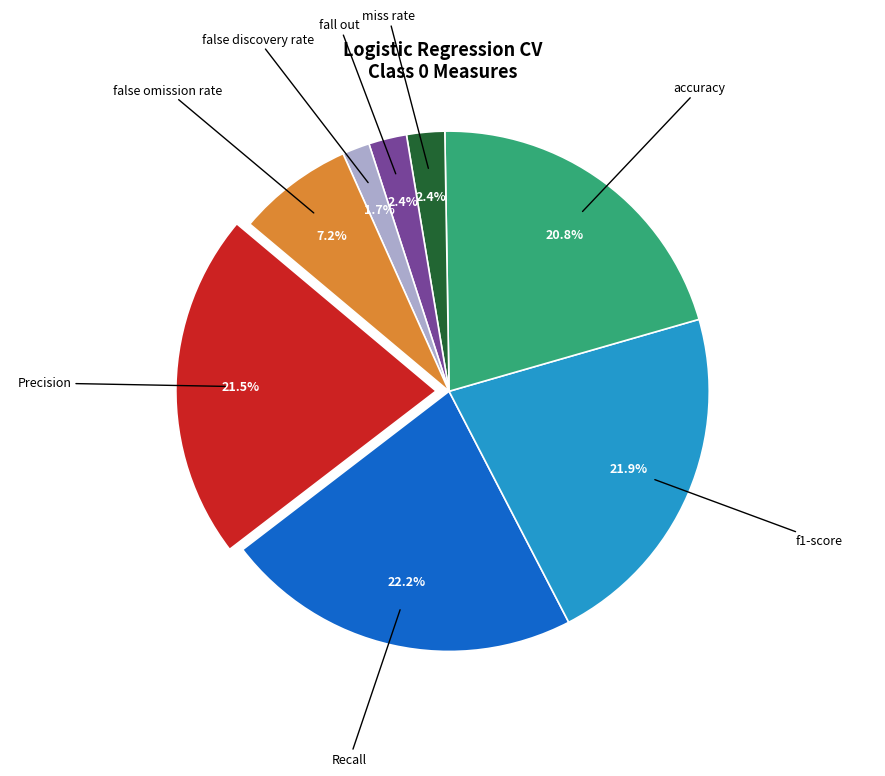

Which has a higher value, false omission rate or Precision?

Precision